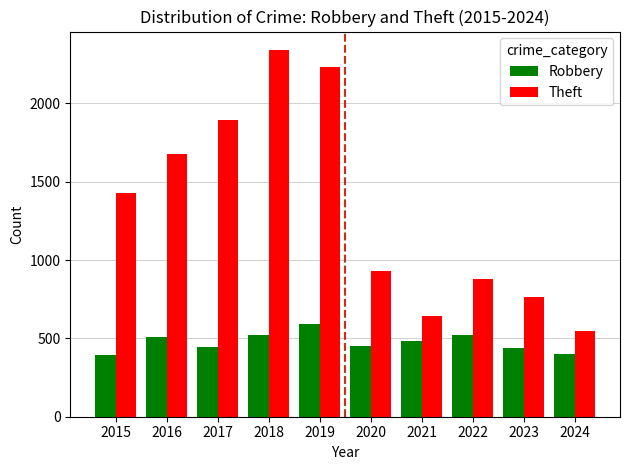

What is the smallest value displayed?

395